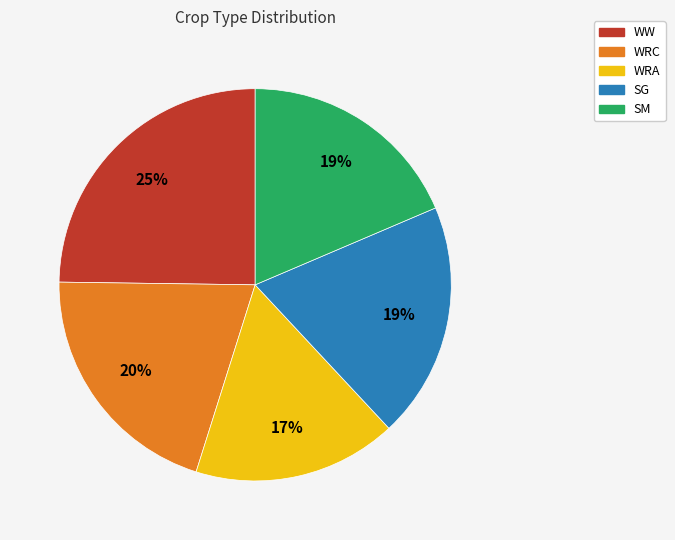

How many slices are in this pie chart?

5